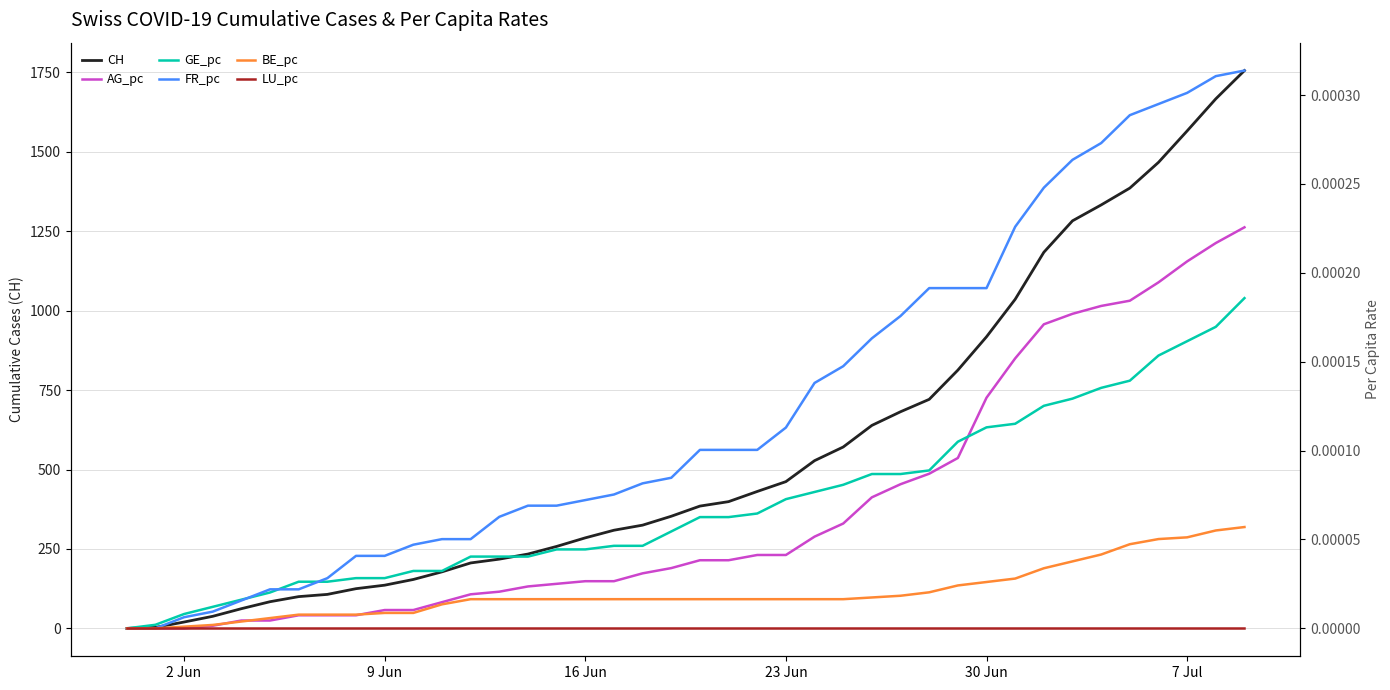

The FR_pc series shows 0.0 at 38. True or false?

False